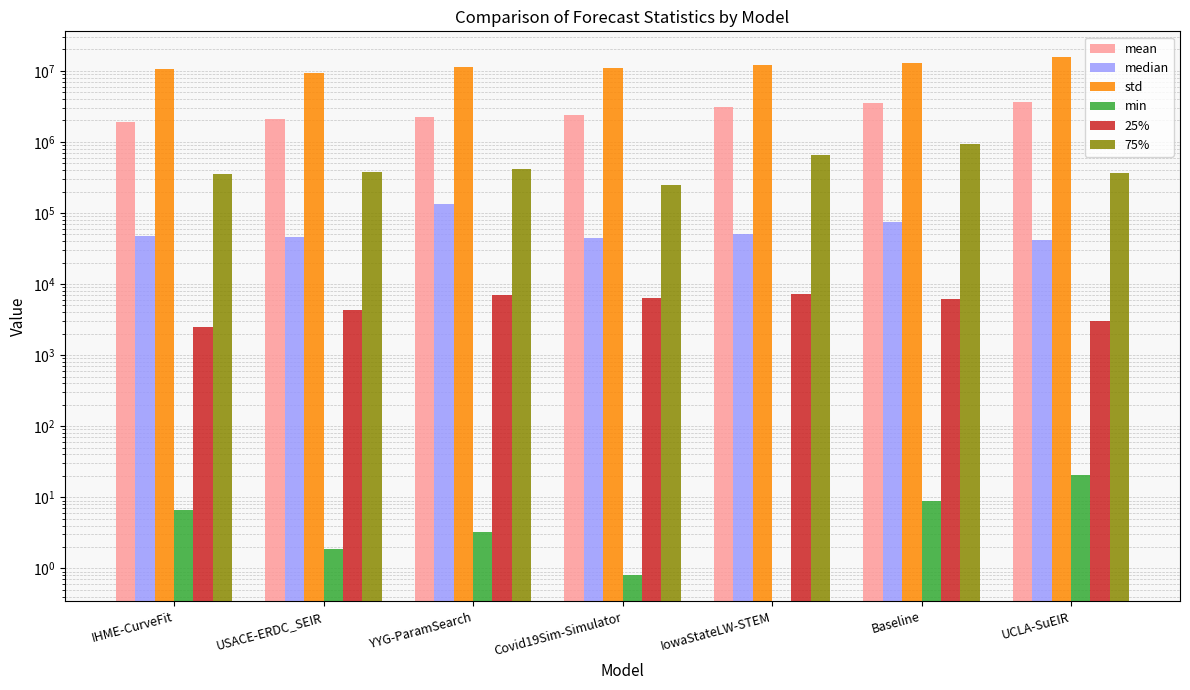

Reading left to right, what are all the values shown in this chart?

mean: 1919742.3	2120968.1	2254815.4	2360556.9	3076894.4	3520634.8	3683642.1
median: 47643.3	46368.9	133796.4	44289.0	50625.0	75076.0	41217.8
std: 10573484.1	9397419.2	11219518.7	11022214.6	12001149.8	12719034.3	15514150.8
min: 6.6	1.9	3.3	0.8	0.0	9.0	20.6
25%: 2524.7	4296.8	6983.7	6454.5	7312.5	6240.7	3069.2
75%: 354464.0	376987.5	413114.7	244821.4	643829.0	948302.4	363452.7